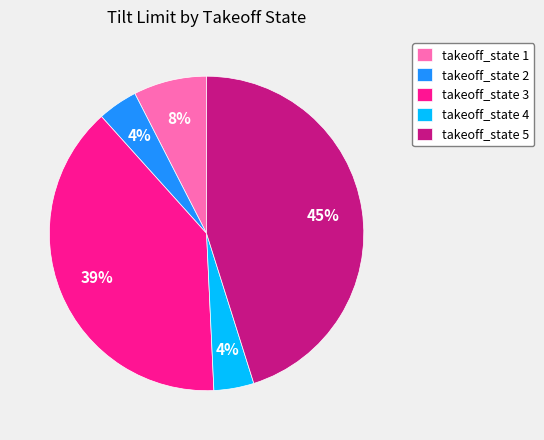

Do takeoff_state 4 and takeoff_state 5 together represent more than half of the pie?

No